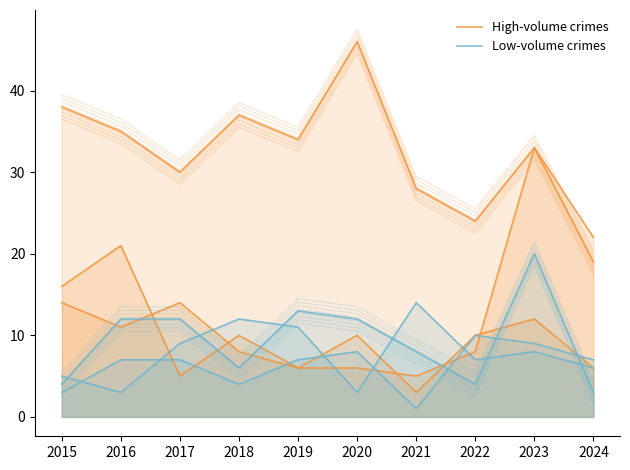

Where is High-volume crimes nearest to the value 32?

2023